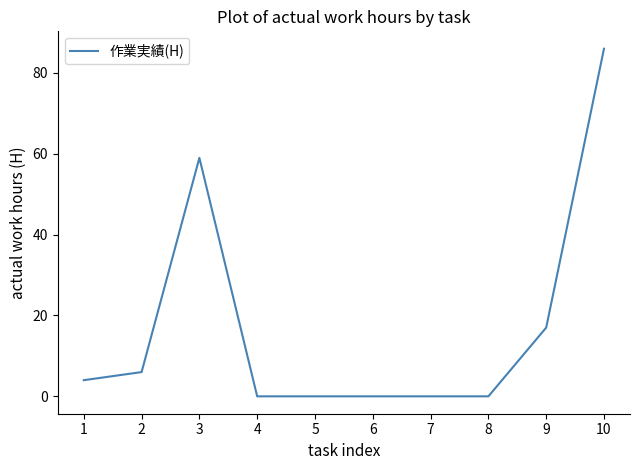

Reading left to right, what are all the values shown in this chart?

4	6	59	0	0	0	0	0	17	86